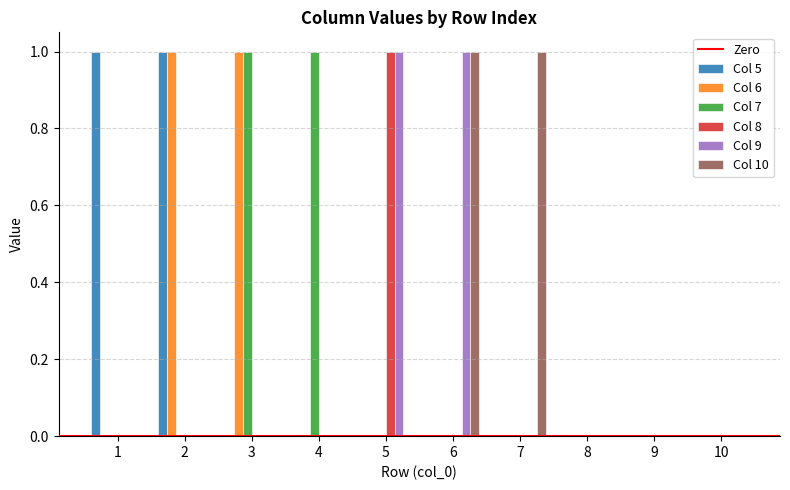

The Col 8 series shows -1 at 9. True or false?

False